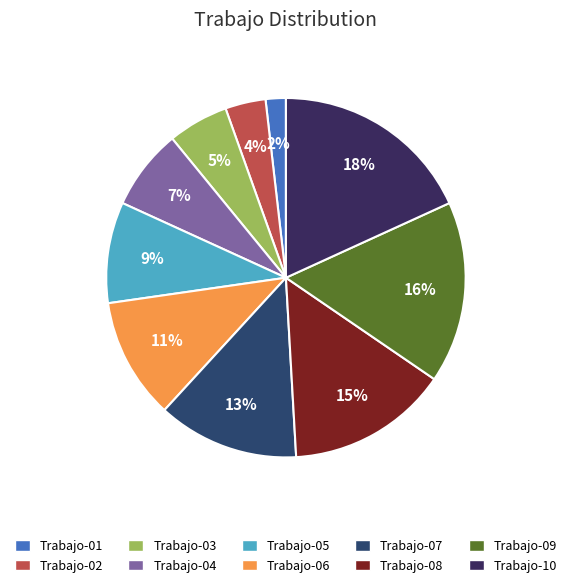

Approximately how many times larger is the value at Trabajo-08 compared to Trabajo-02?

4.0